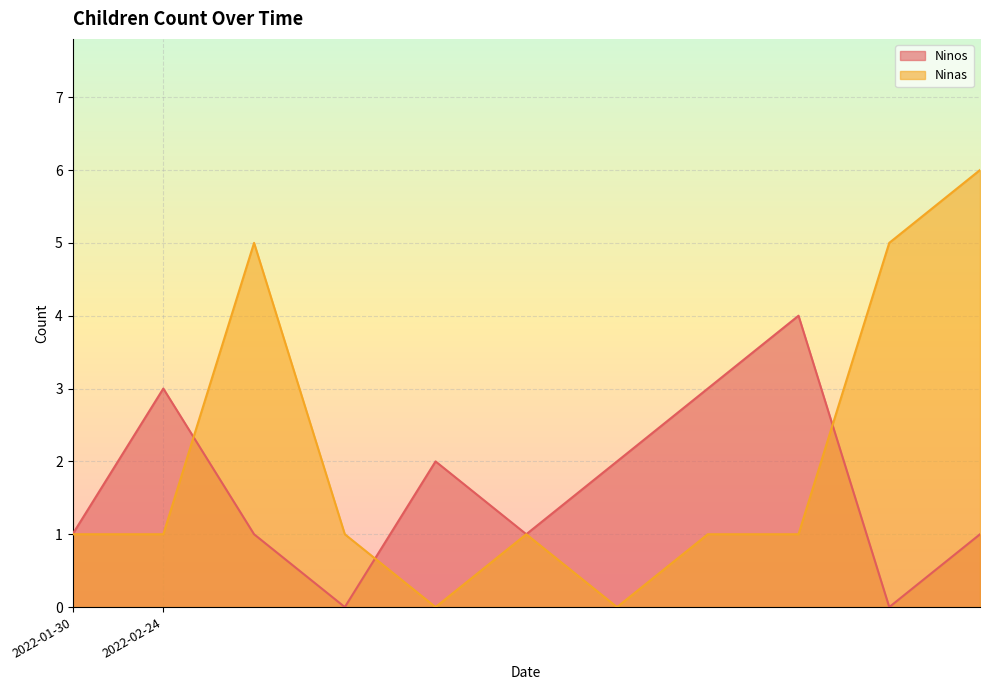

Rank the series by their average value, from lowest to highest.

Ninos, Ninas